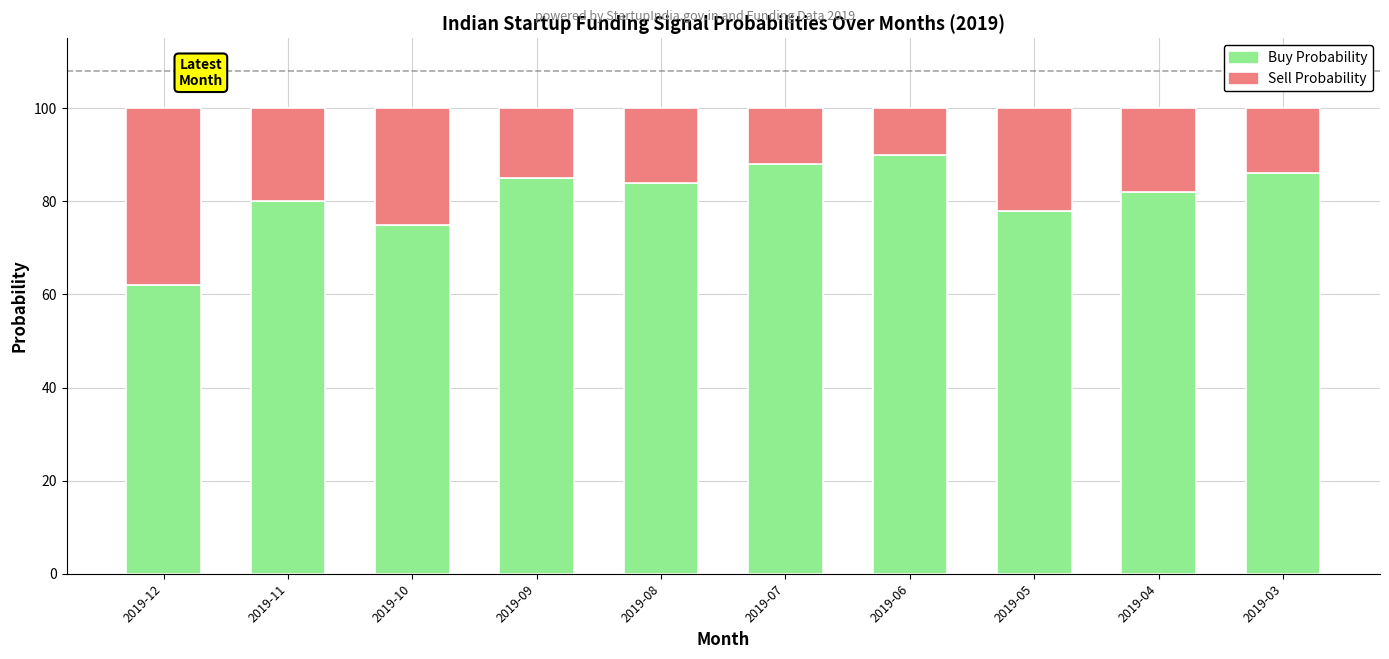

At which label does Buy Probability reach its minimum?

2019-12